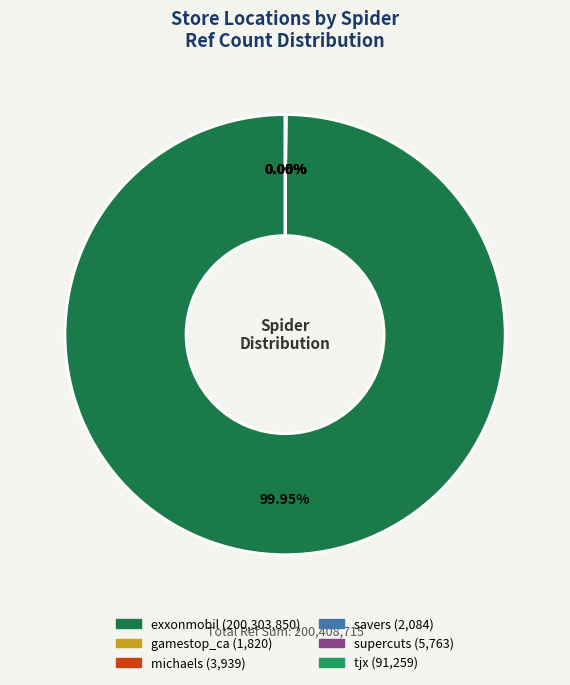

Which slice represents more than half of the pie?

exxonmobil